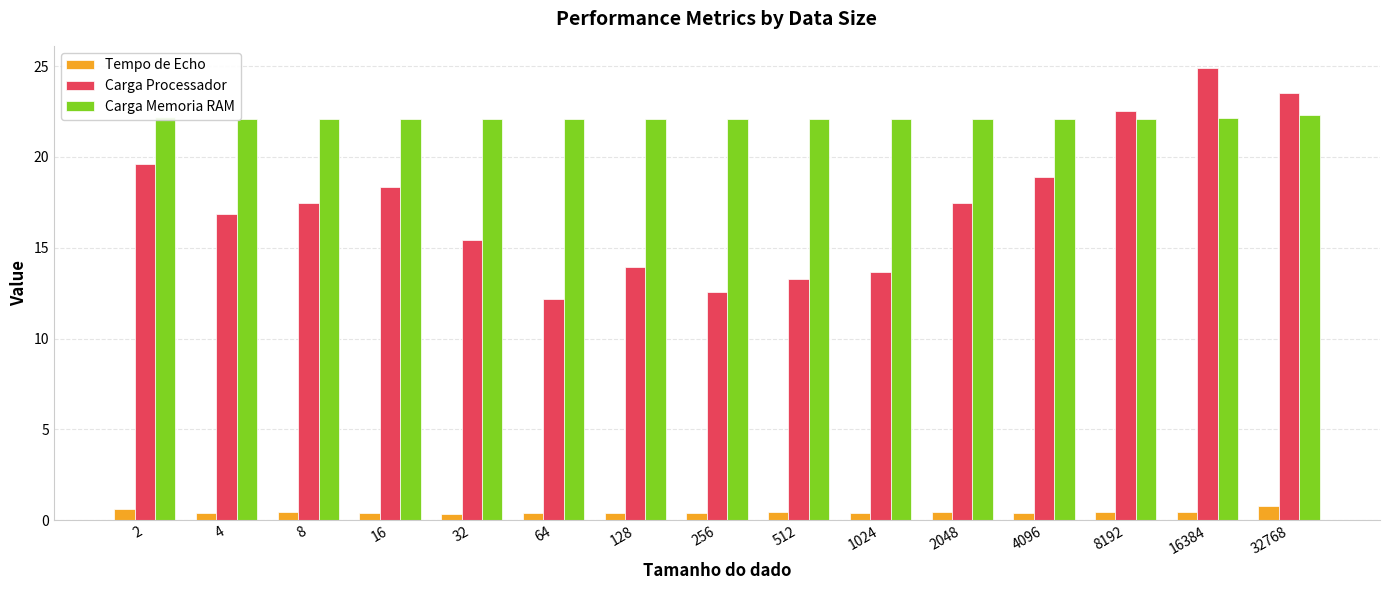

What is the difference between the second highest and minimum values in the Tempo de Echo series?

0.3